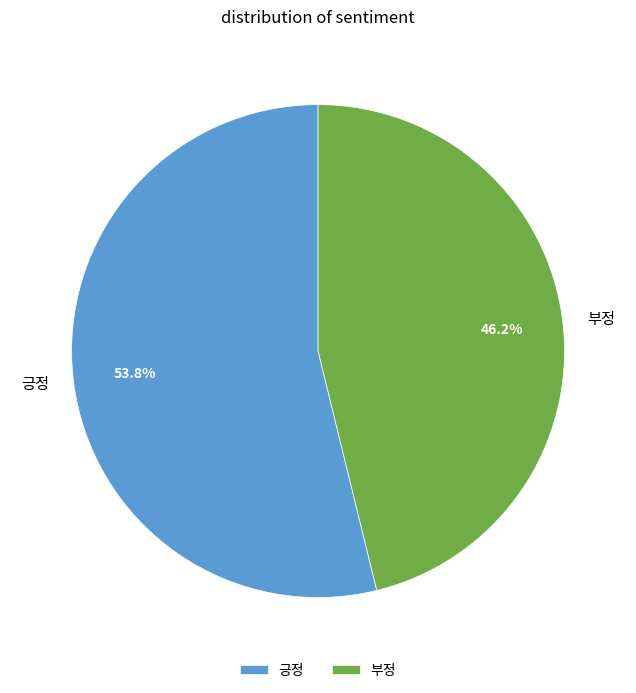

How much of the chart is everything except 부정?

53.8%